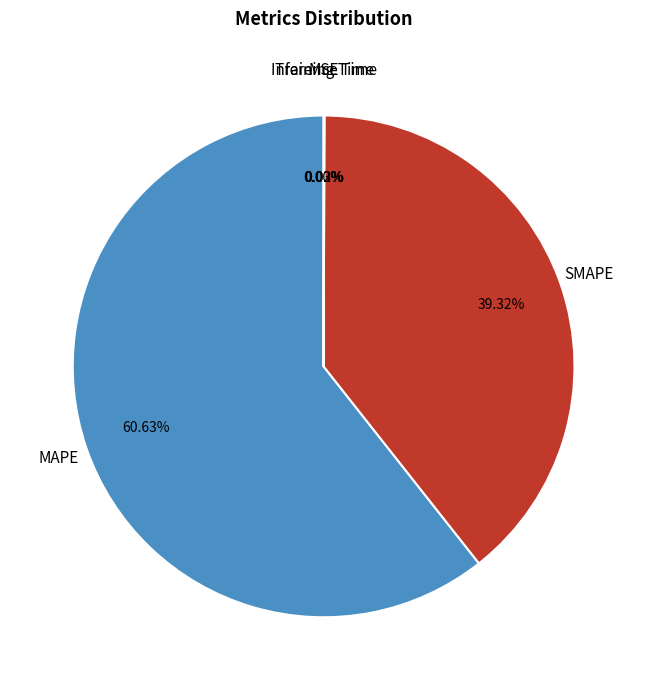

Is there a majority slice in this chart?

Yes